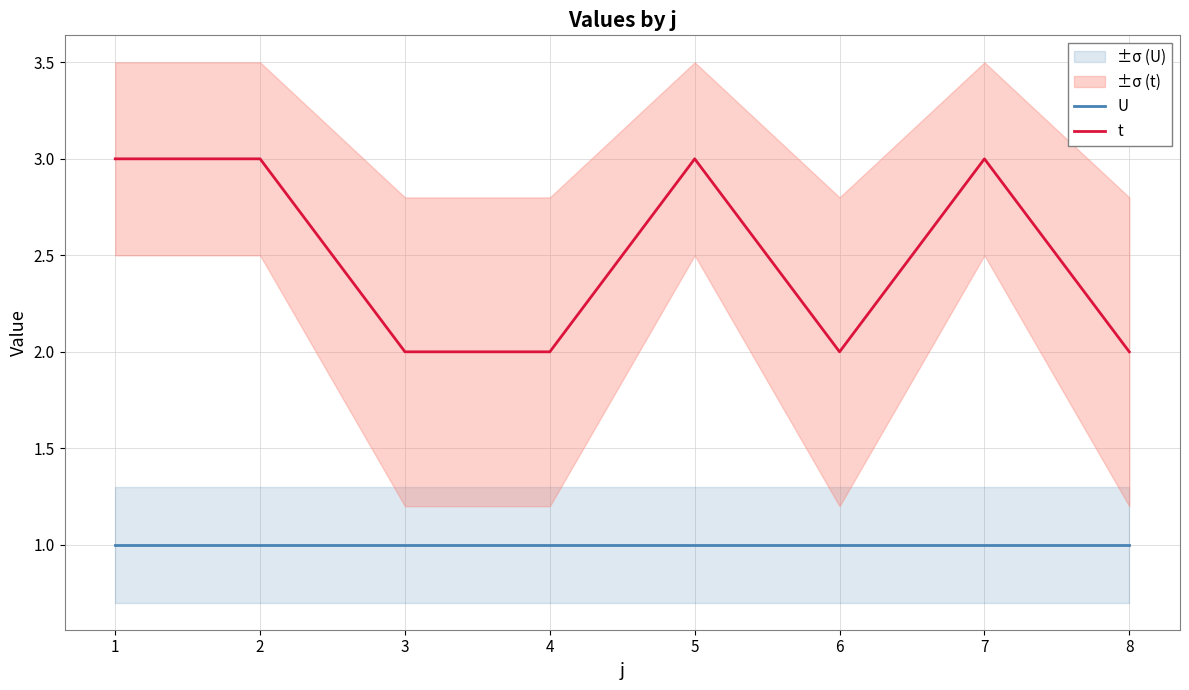

What are all the series names shown in the legend?

U, t